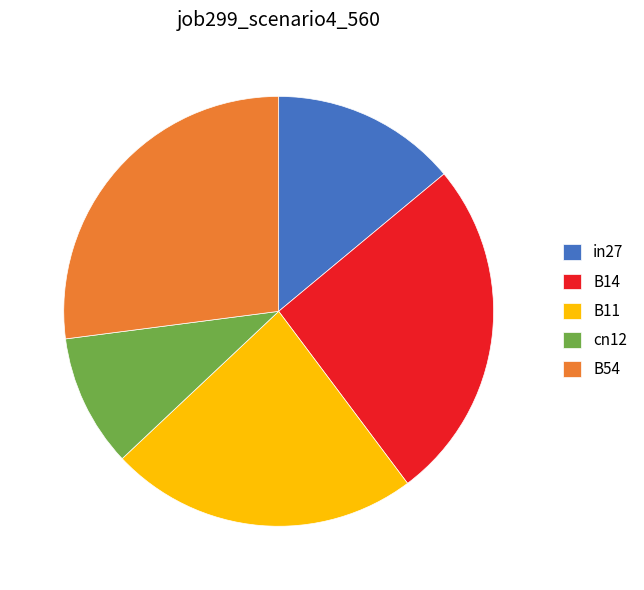

Between B14 and cn12, which is larger?

B14